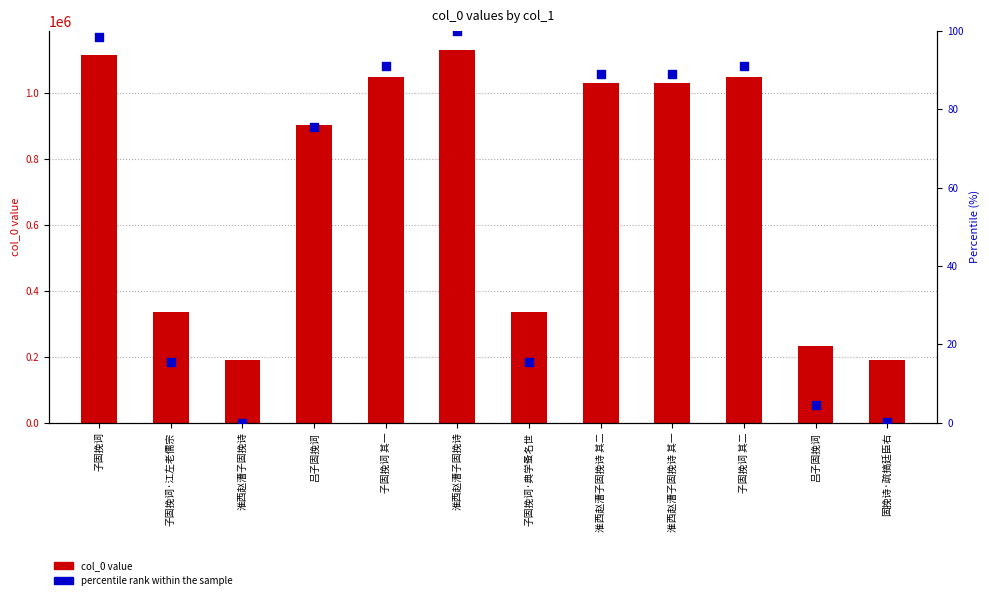

What is the total value across all series at 固挽诗·疏搞廷臣右?

191142.0